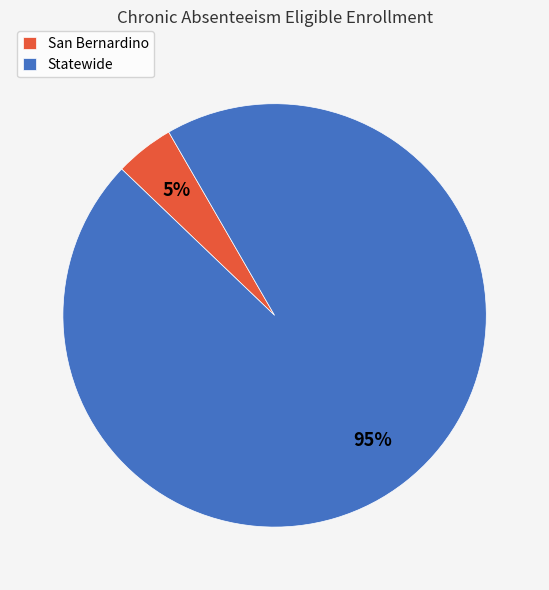

To the nearest percent, what is the combined percentage of San Bernardino and Statewide?

100%